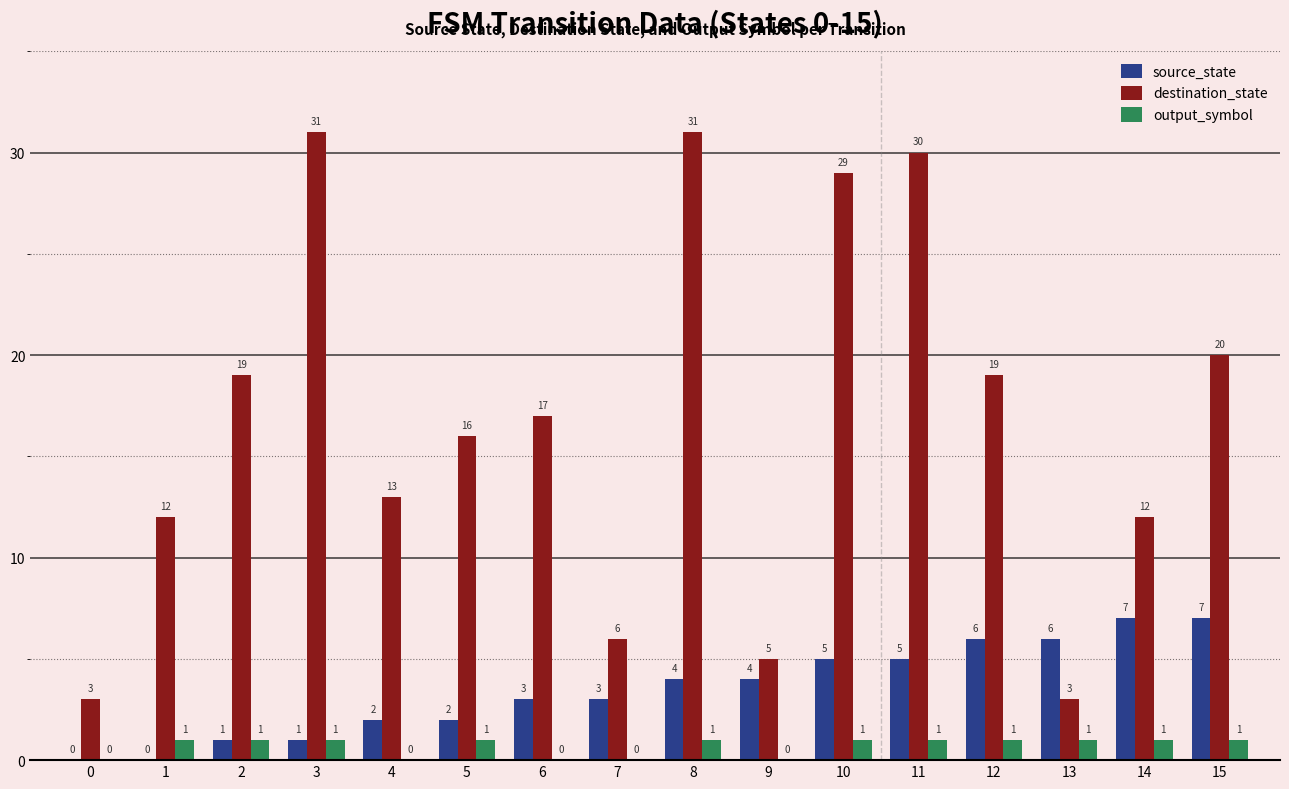

What is the total value across all series at 13?

10